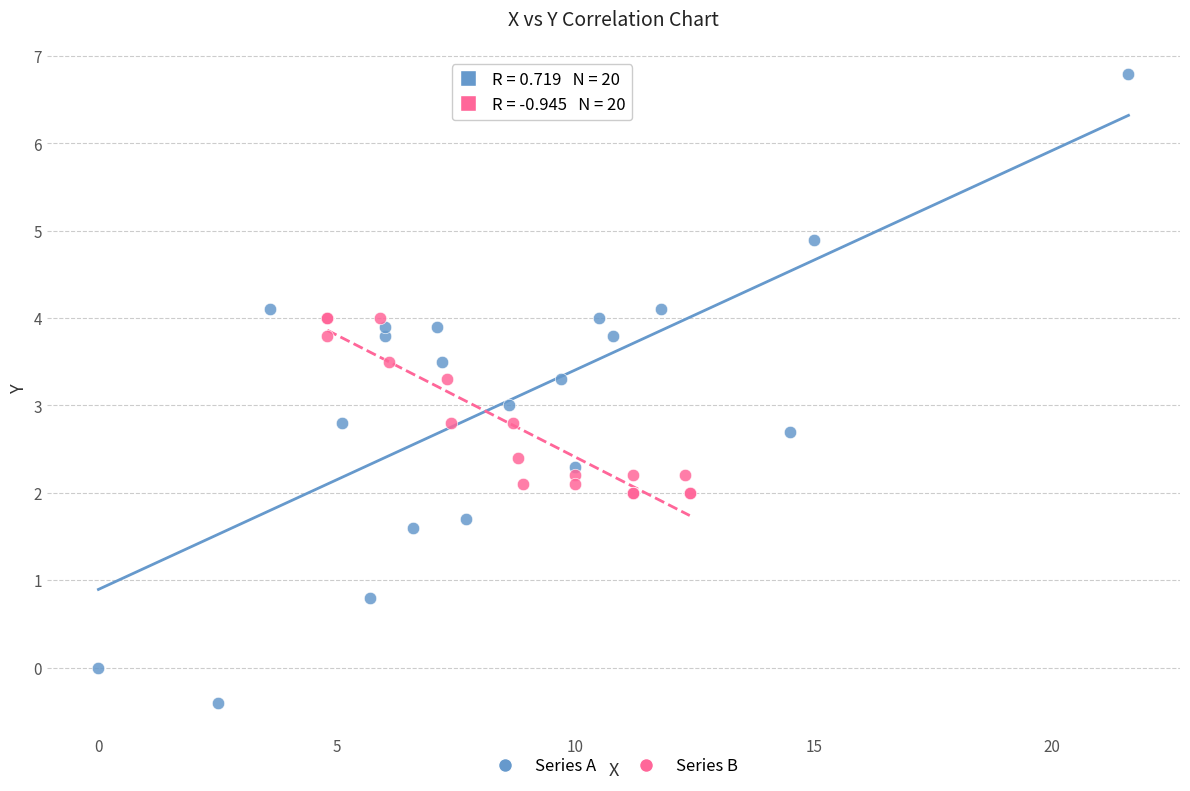

Which series reaches the maximum Y coordinate?

Series A